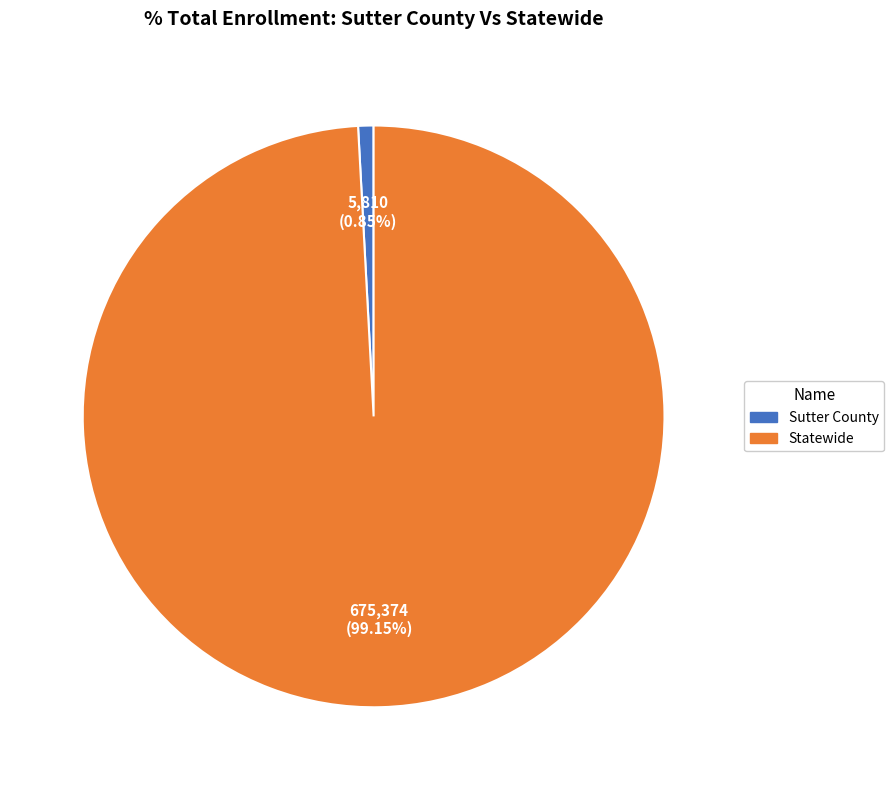

Do Statewide and Sutter County together represent more than half of the pie?

Yes